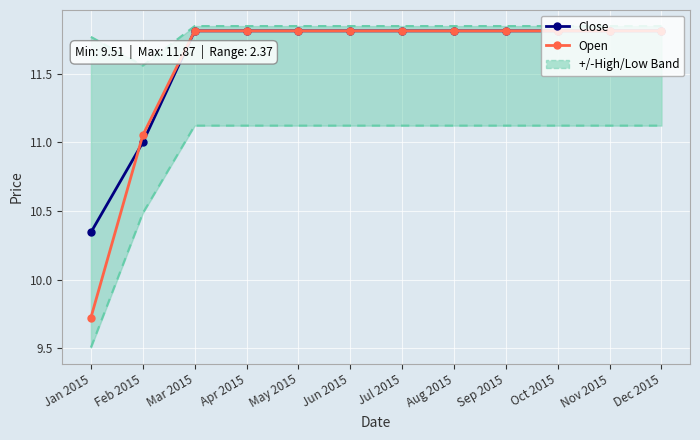

True or false: Open and Close cross at least once.

True